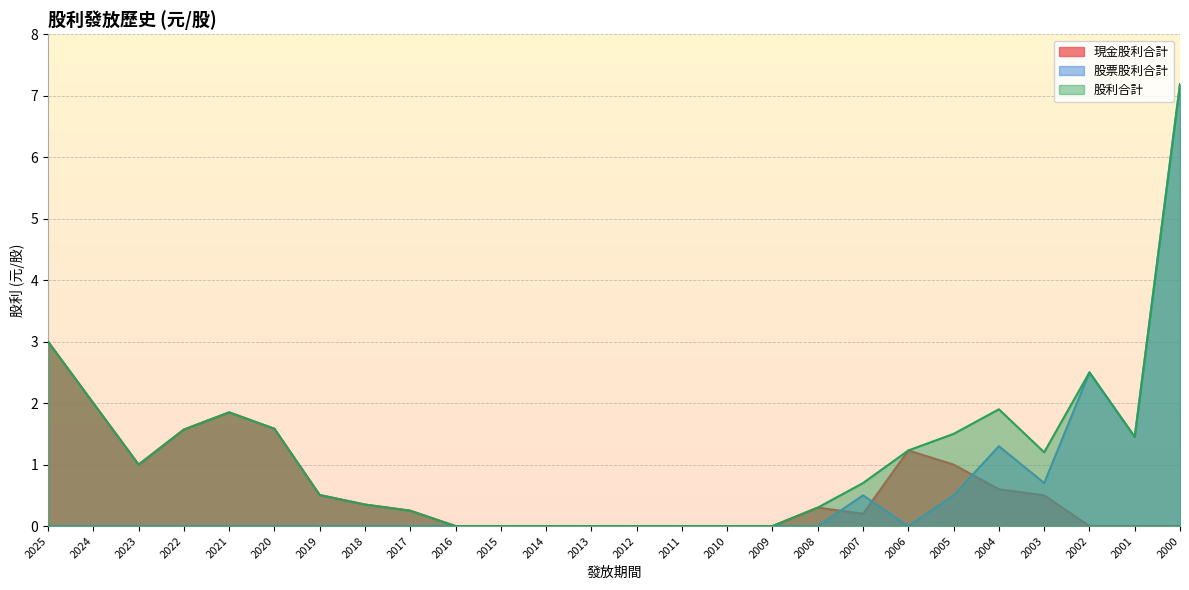

At which category does 股利合計 reach its first local peak?

2021